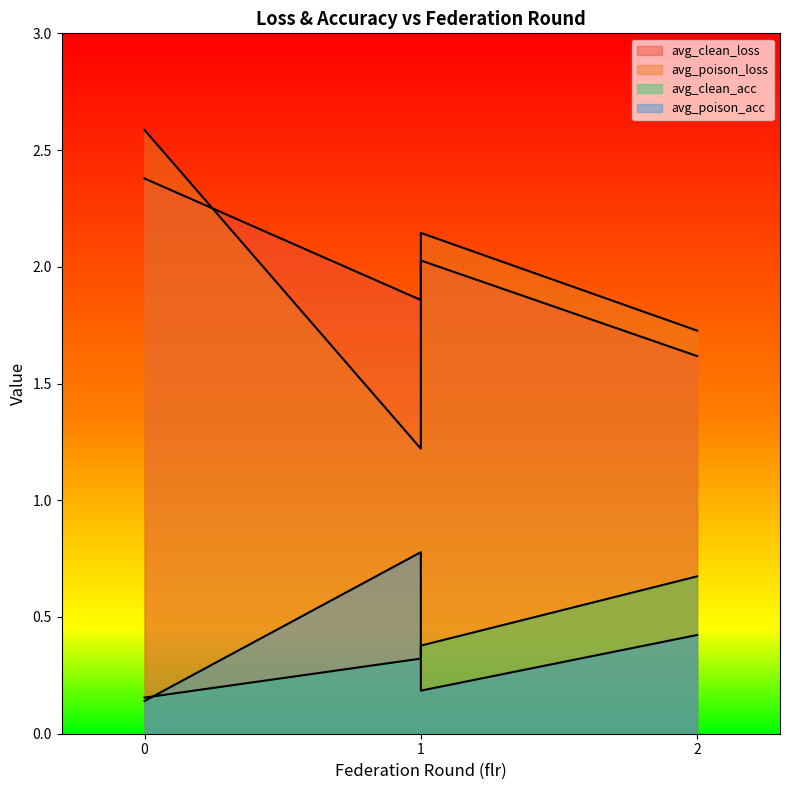

What is the maximum value shown in the chart?

2.6